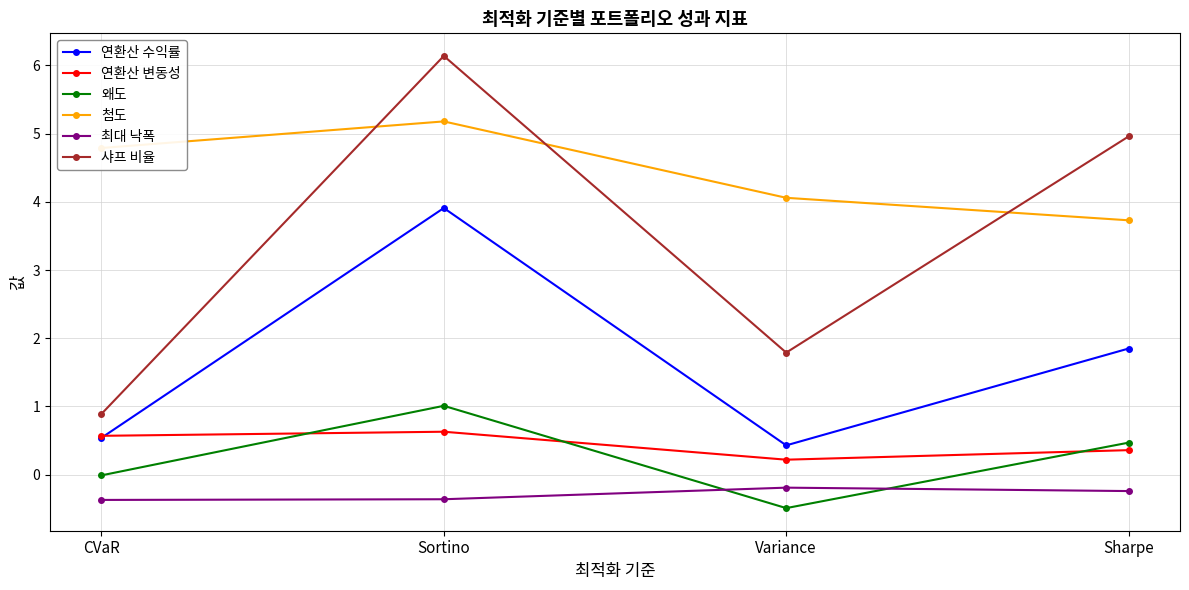

How many interior local valleys does the 샤프 비율 series have?

1